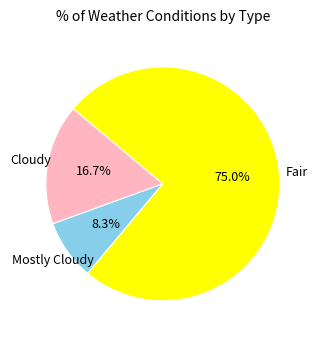

Is there any slice that represents more than half of the pie?

Yes